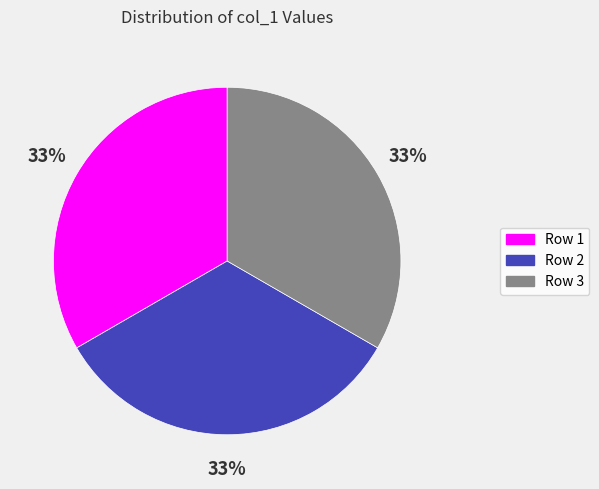

Combined, do Row 2 and Row 1 account for over 50%?

Yes